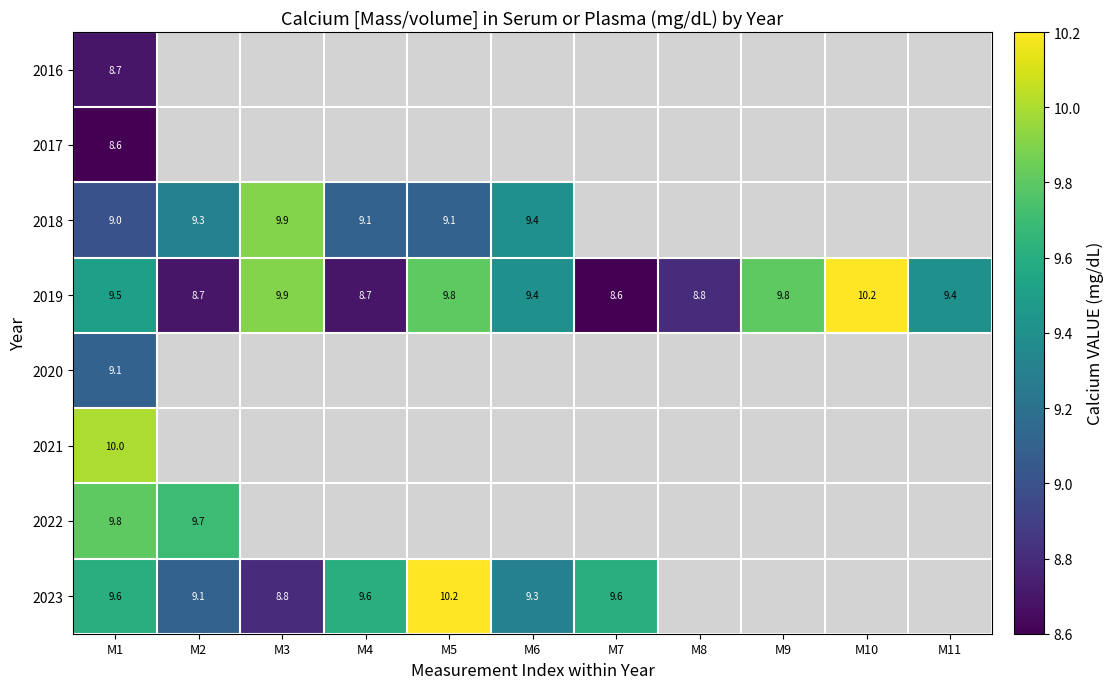

Is the value of 2018 at M6 greater than the value of 2019 at M5?

No